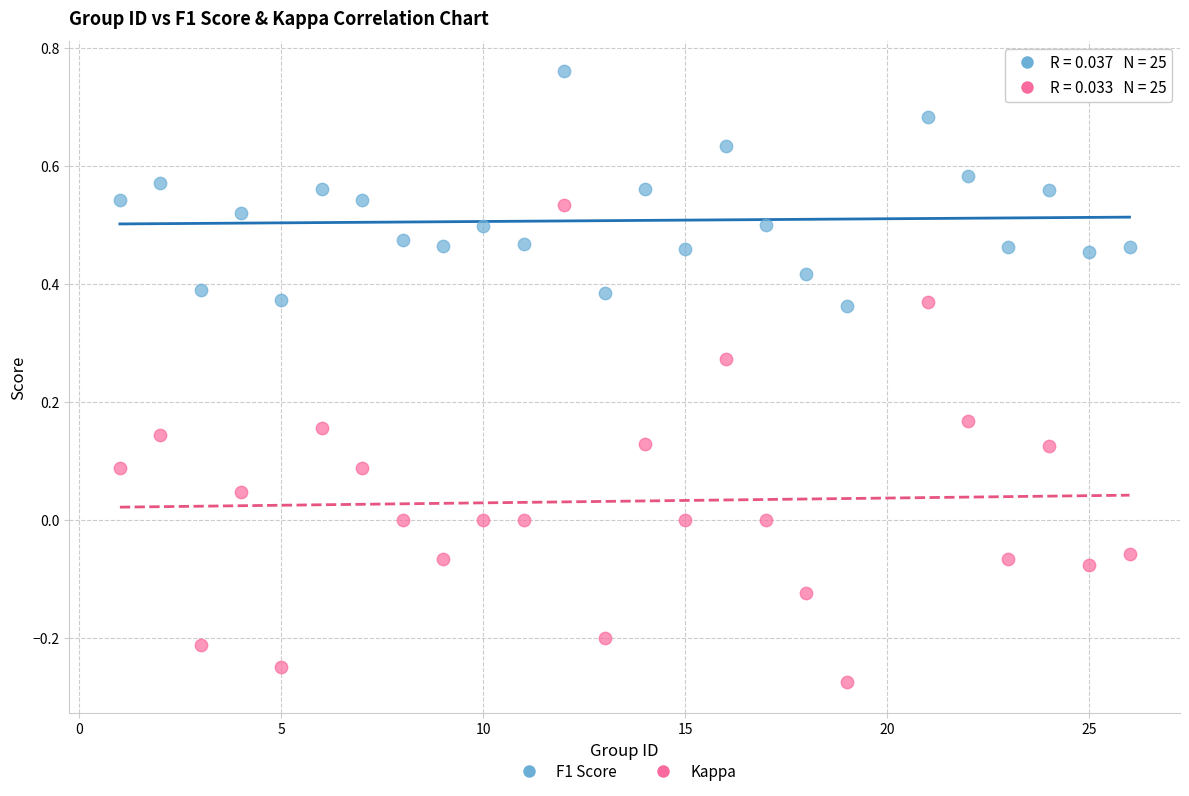

What are all the series names shown in the legend?

F1 Score, Kappa